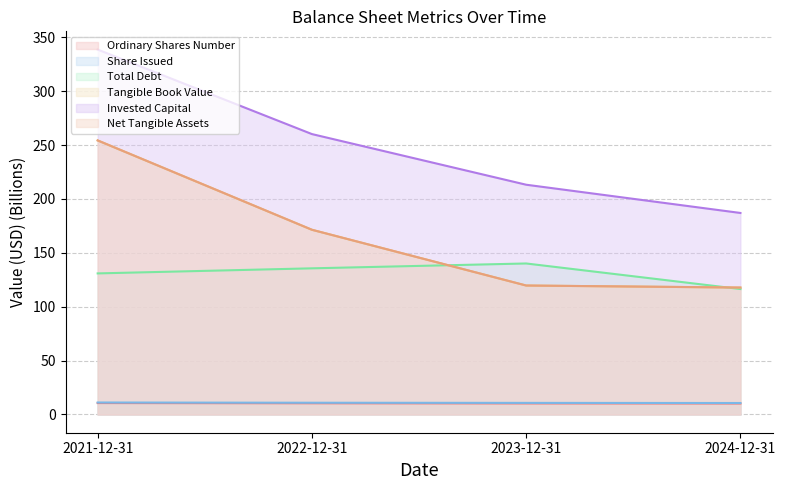

True or false: Share Issued and Ordinary Shares Number intersect in this chart.

False